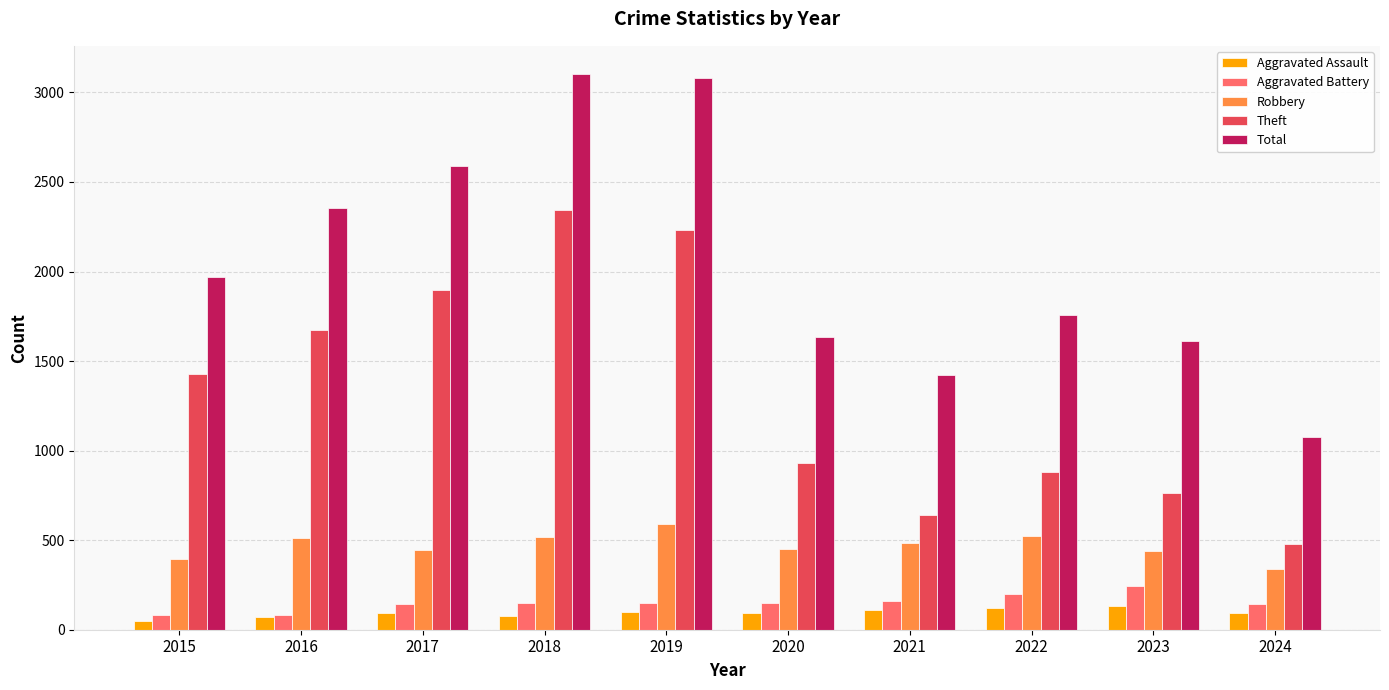

What is the greatest value displayed?

3105